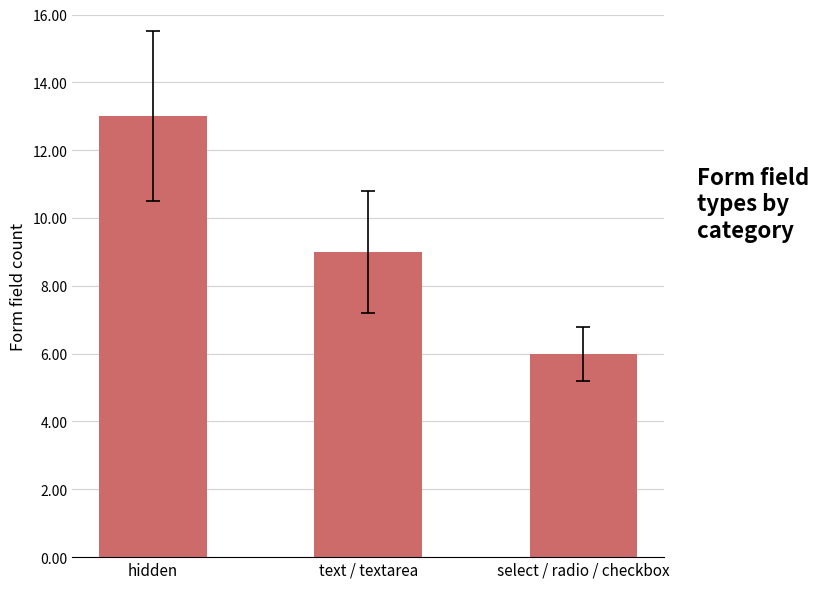

What is the minimum value shown in the chart?

6